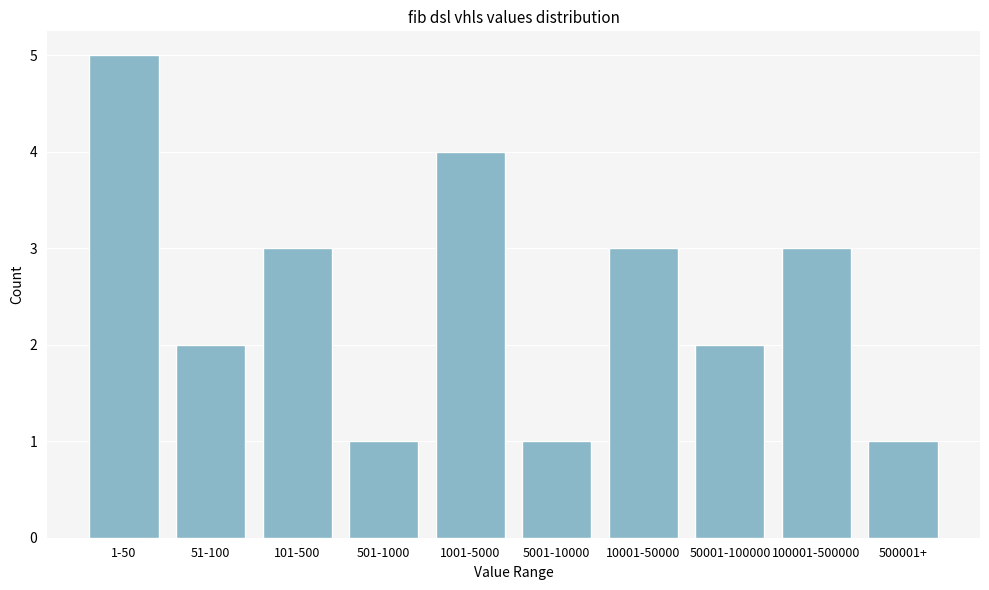

Reading left to right, transcribe all the data shown in this chart.

1-50=5	51-100=2	101-500=3	501-1000=1	1001-5000=4	5001-10000=1	10001-50000=3	50001-100000=2	100001-500000=3	500001+=1